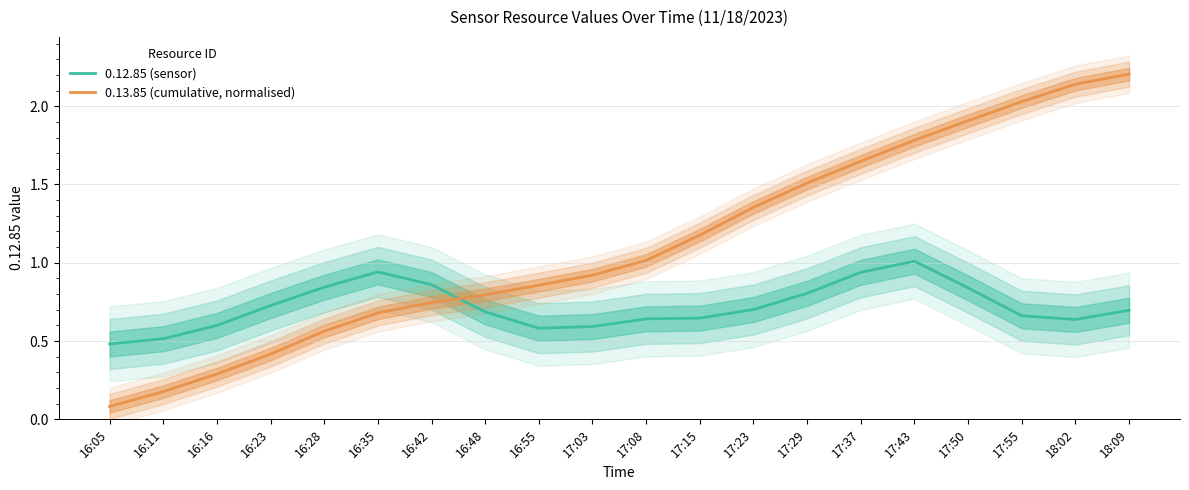

What is the maximum value shown in the chart?

2.2